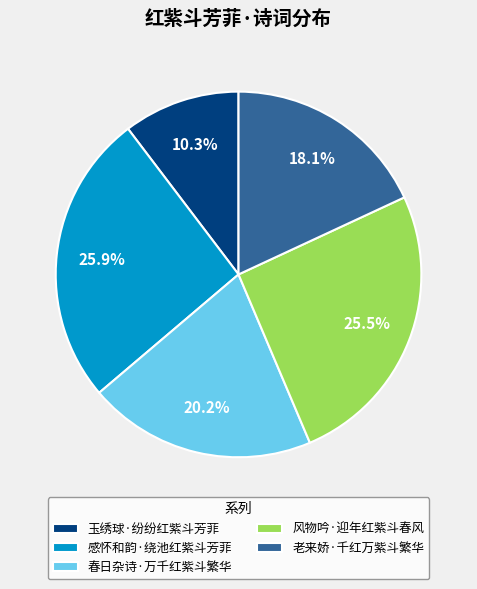

Which slice is the smallest?

玉绣球·纷纷红紫斗芳菲